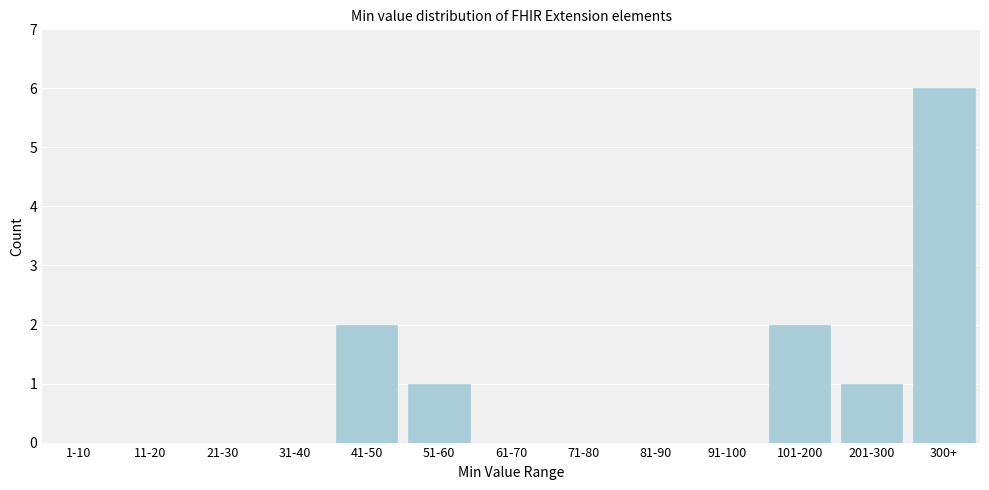

Reading right to left, list all the values displayed in this chart.

300+=6	201-300=1	101-200=2	91-100=0	81-90=0	71-80=0	61-70=0	51-60=1	41-50=2	31-40=0	21-30=0	11-20=0	1-10=0